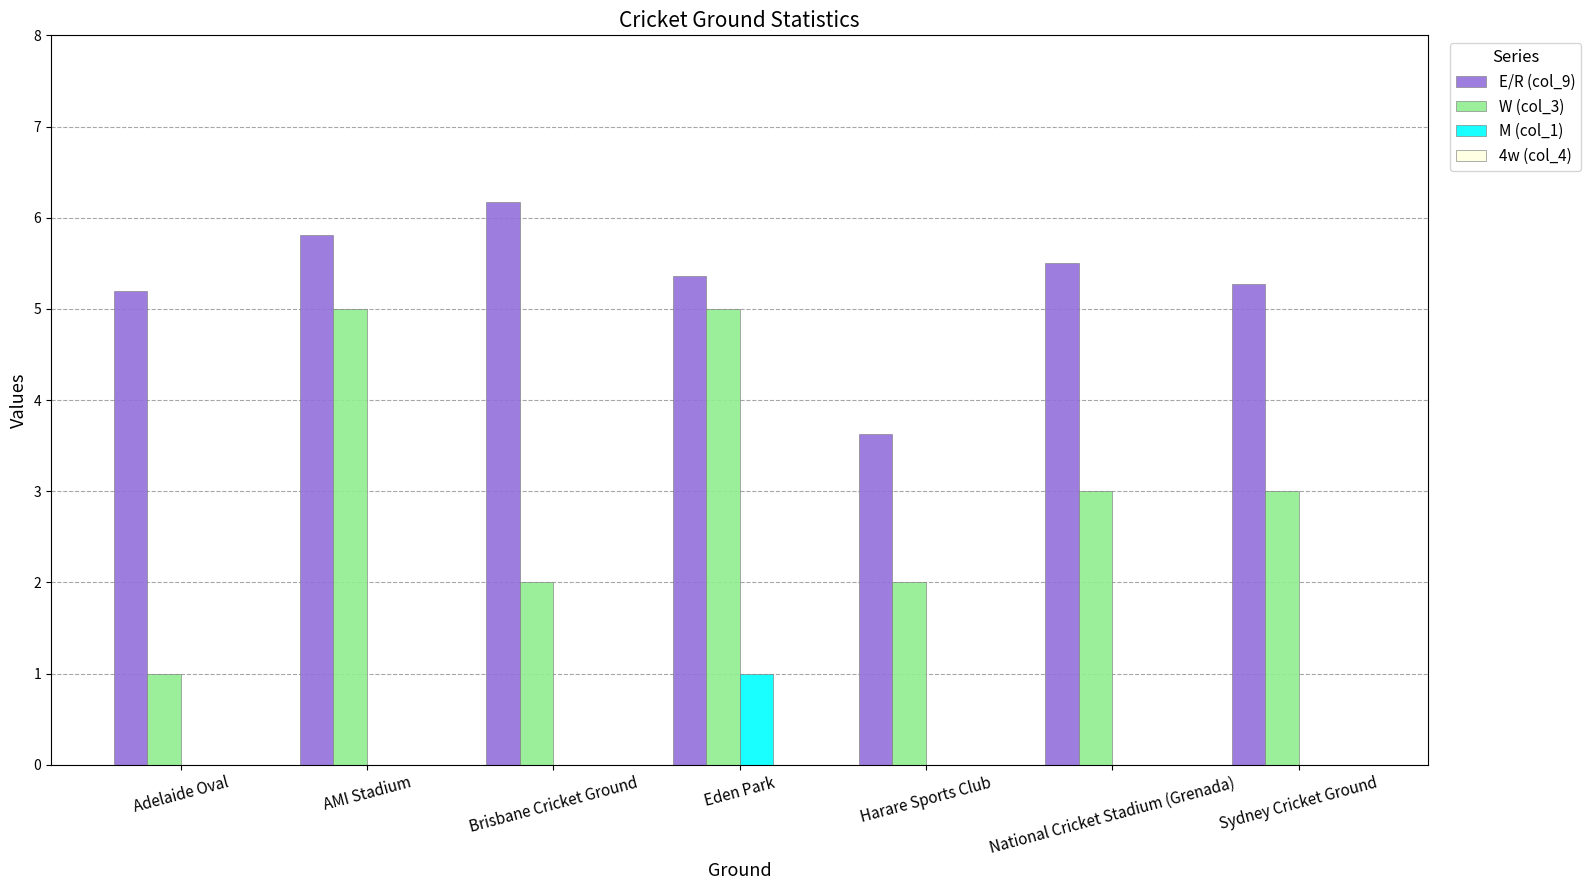

What is the sum of the W (col_3) values at AMI Stadium and Eden Park?

10.0